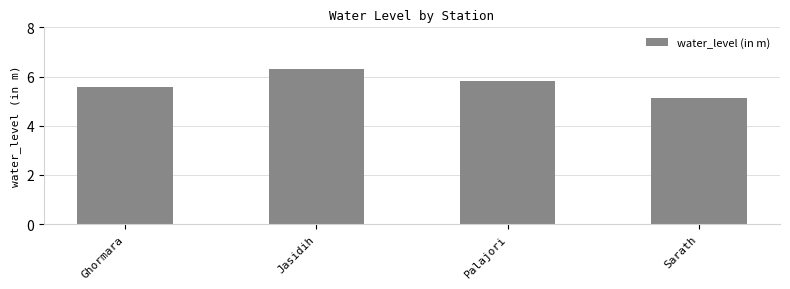

What is the label of the 4th bar from the left?

Sarath